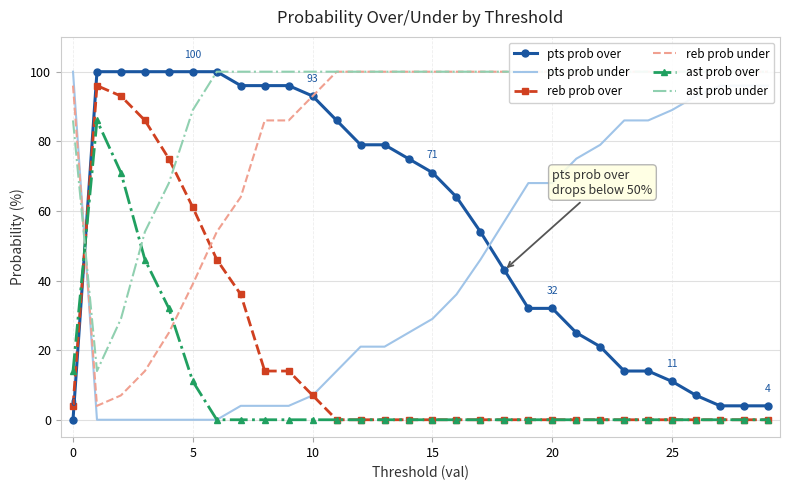

What is the sum of all reb prob over values?

532